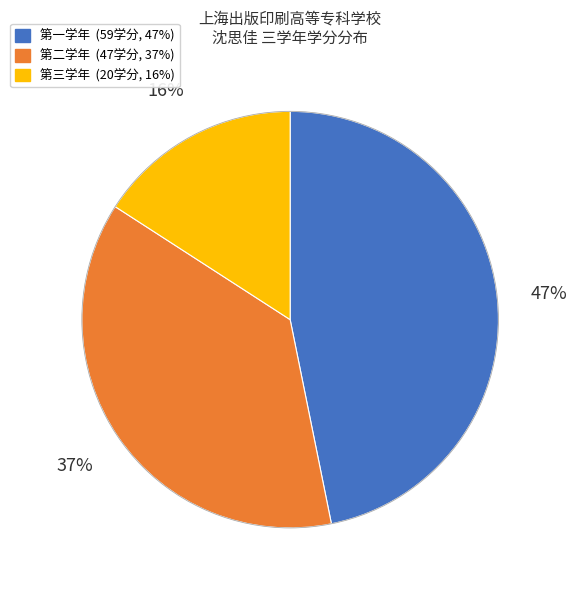

To the nearest percent, what is the difference between the largest and smallest slice percentages?

31%